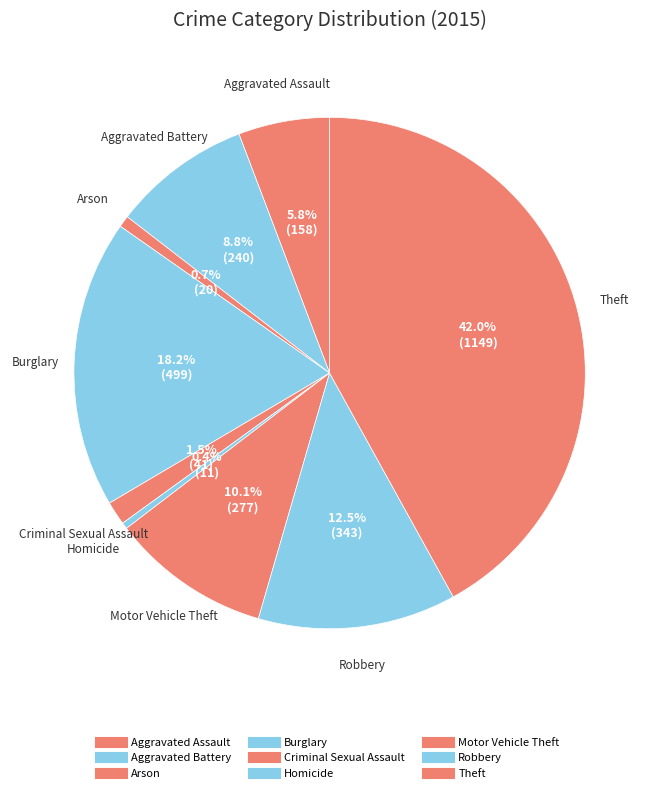

Which slice is the largest?

Theft